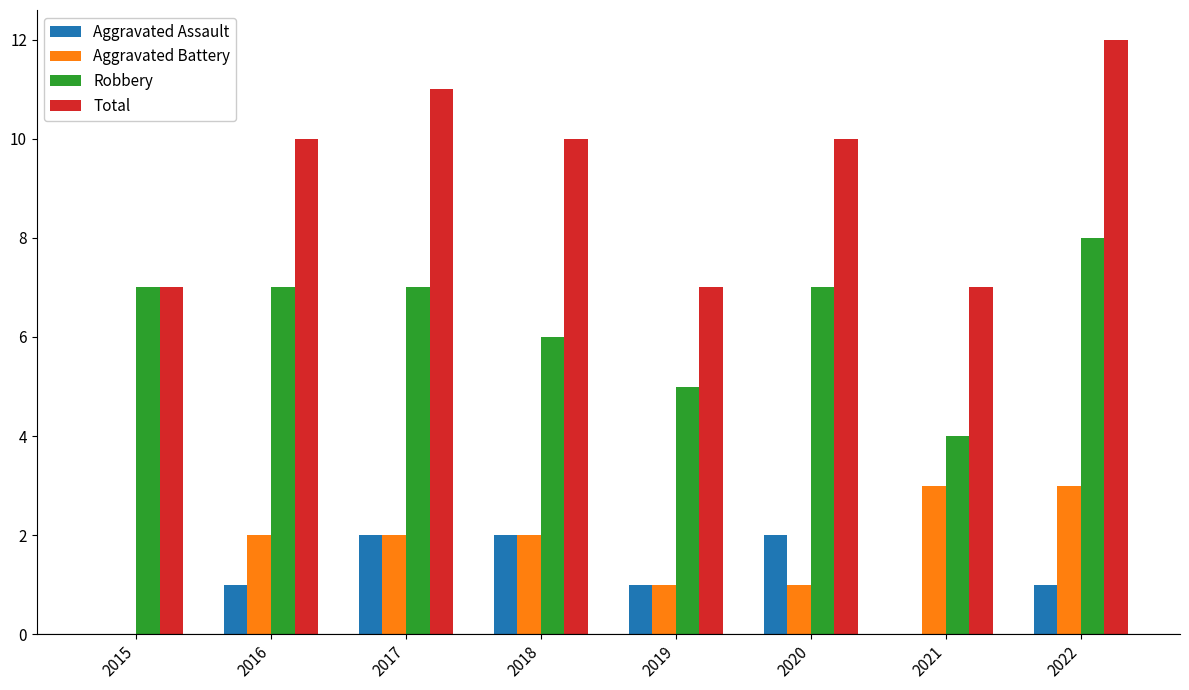

Which category has the highest value in the Total series?

2022